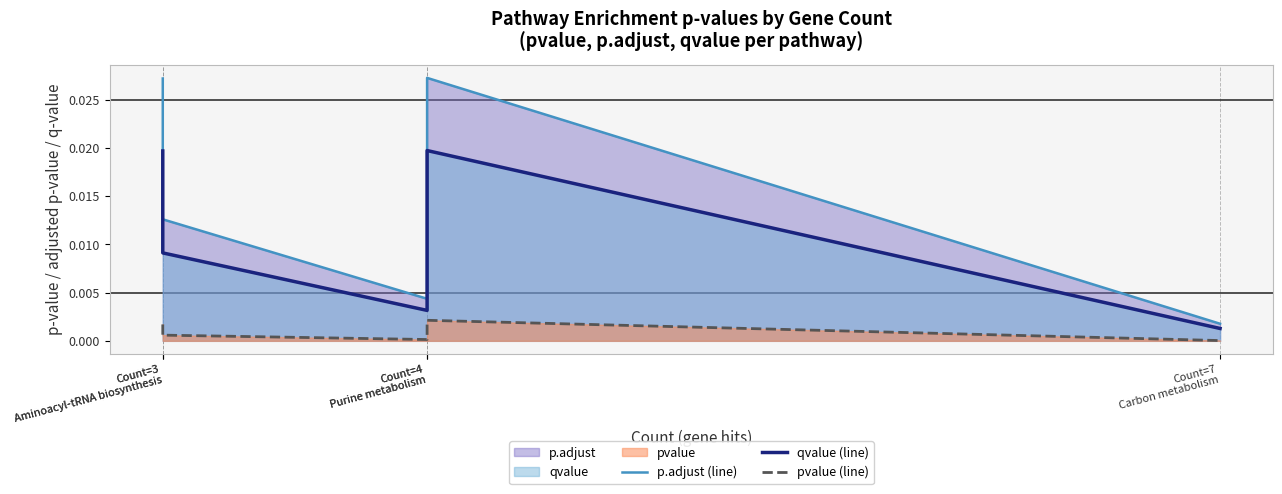

List the labels in order of p.adjust (line) value, largest first.

Count=4
Purine metabolism, Count=3
Aminoacyl-tRNA biosynthesis, Count=3
Aminoacyl-tRNA biosynthesis, Count=4
Purine metabolism, Count=7
Carbon metabolism